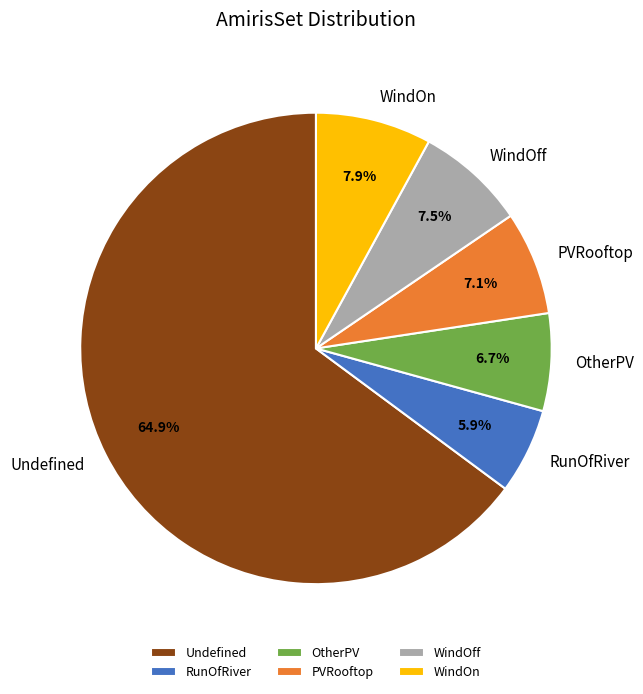

The Undefined slice represents 65% of the pie. True or false?

True